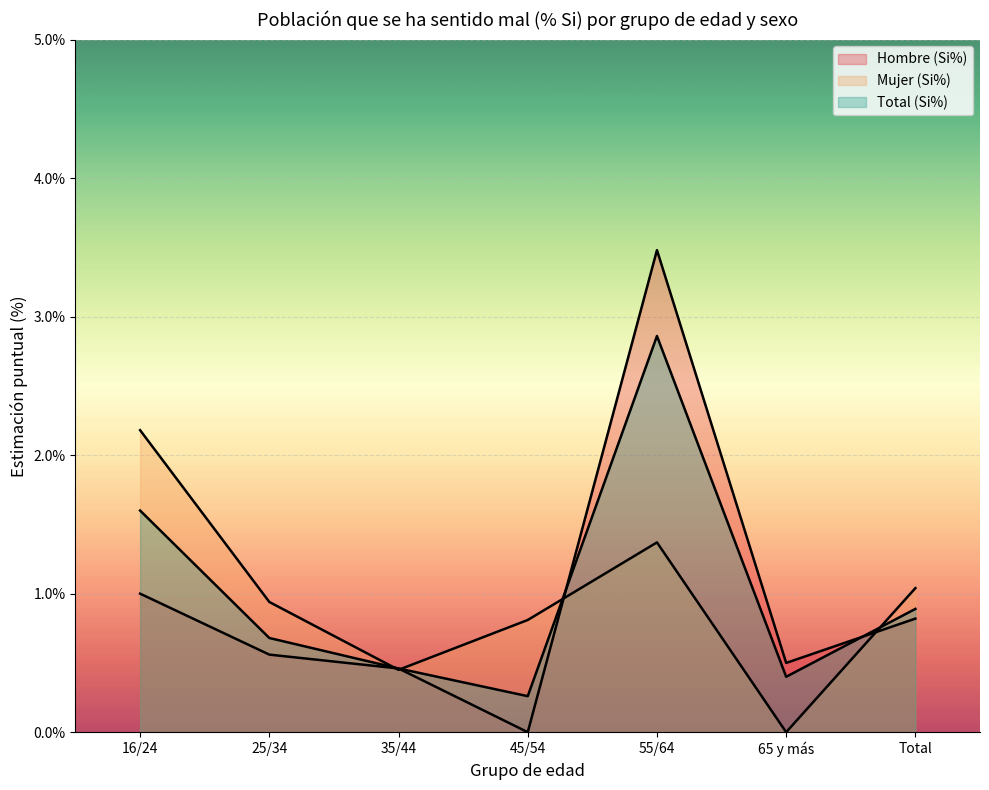

How many categories are shown in the chart?

7